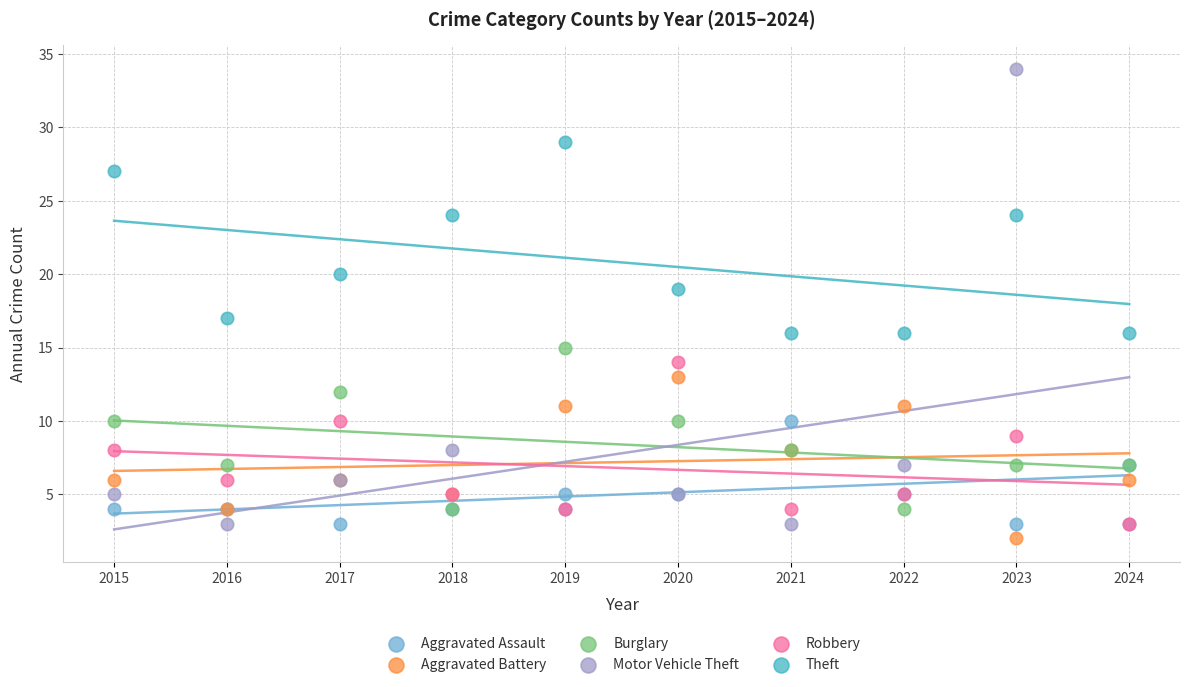

Which series reaches the maximum Y coordinate?

Motor Vehicle Theft